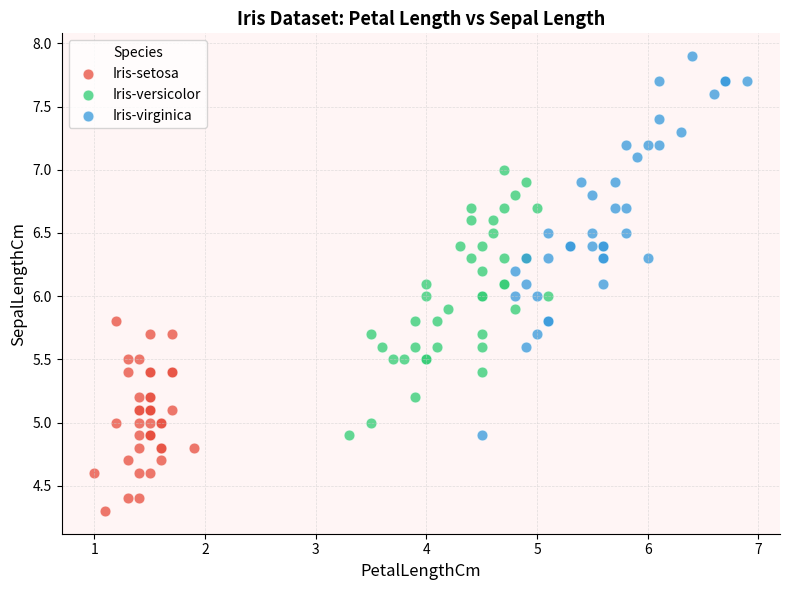

Which series contains the highest Y value?

Iris-virginica